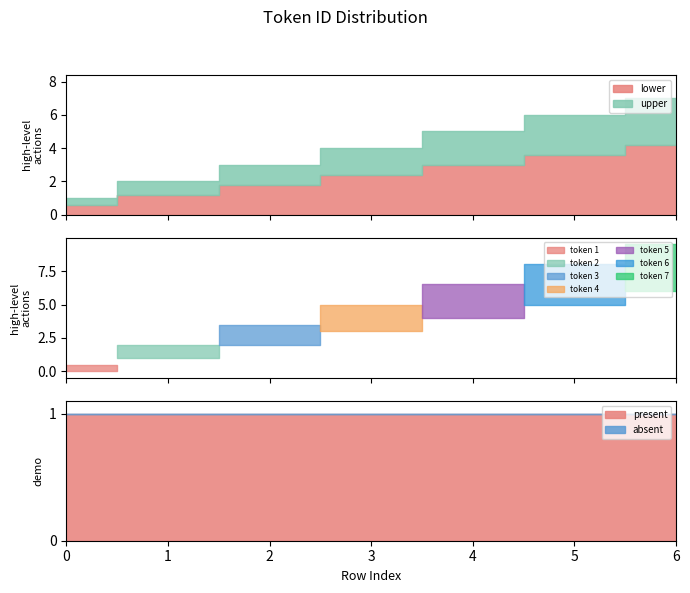

Reading left to right, extract all data points from this chart.

0=1	1=2	2=3	3=4	4=5	5=6	6=7